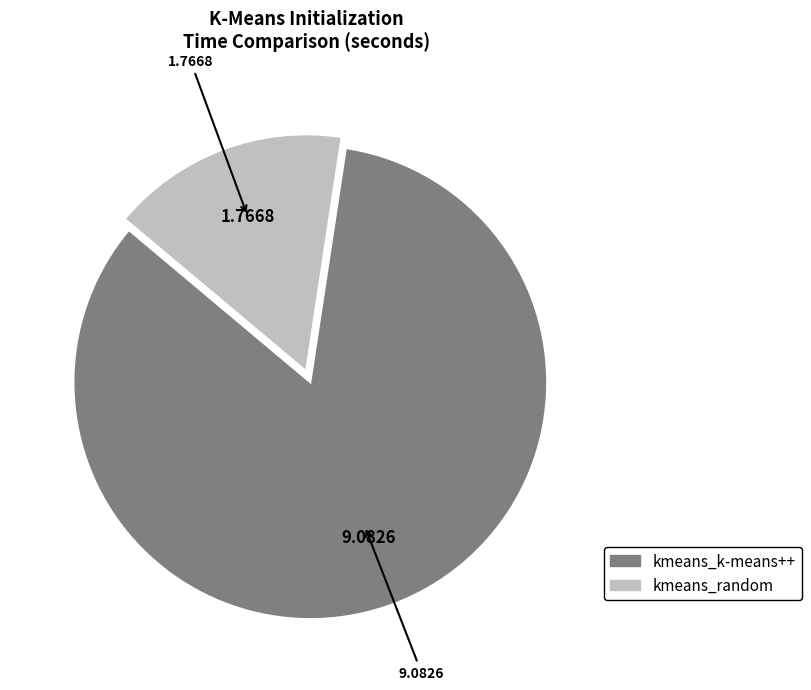

Does kmeans_k-means++ account for over 50% of the chart?

Yes